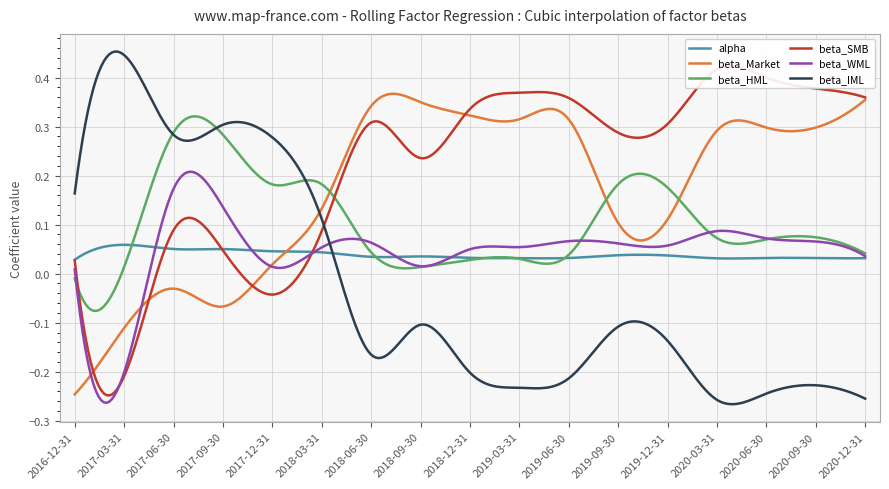

The value of alpha at 2018-09-30 is 0.0. True or false?

True